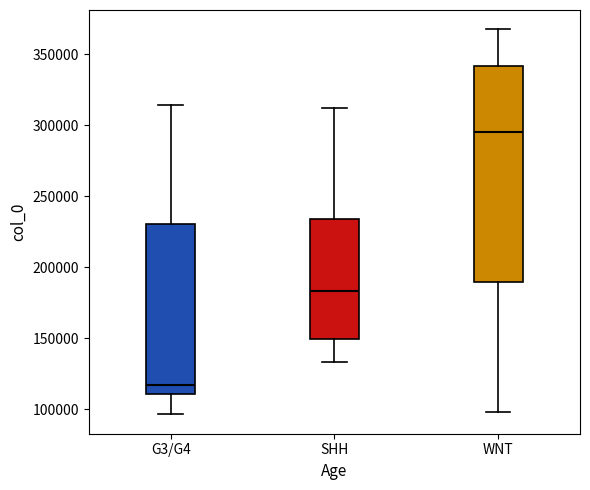

Which box has the highest median line?

WNT